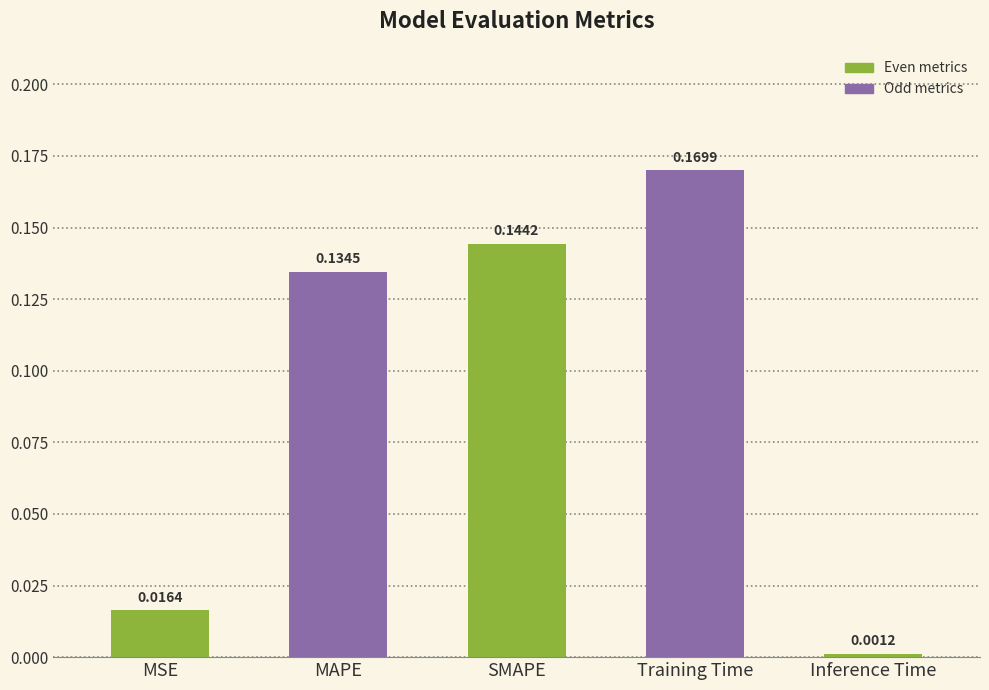

What is the change in value from MSE to MAPE?

+0.1